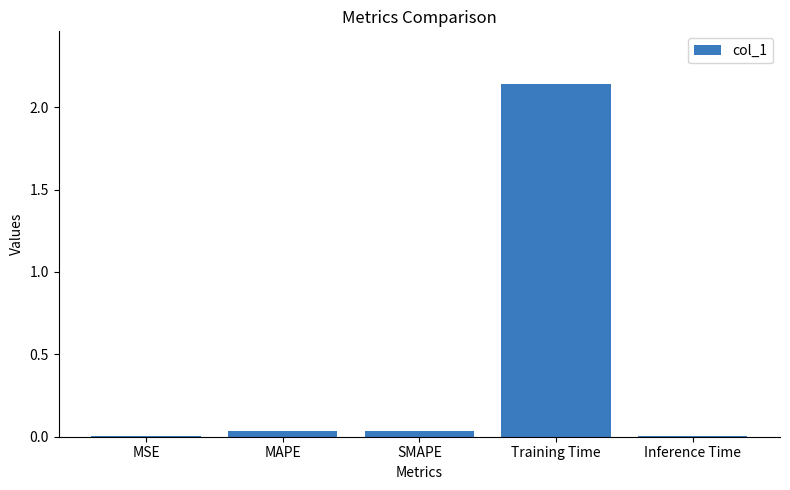

True or false: the data shows 0.0 at Inference Time.

True